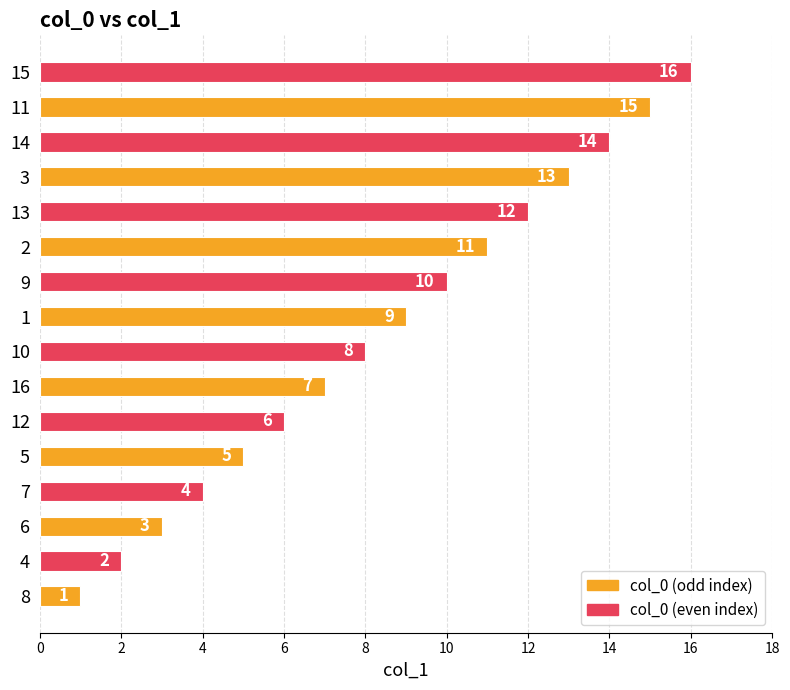

What is the difference between the maximum and minimum values?

15